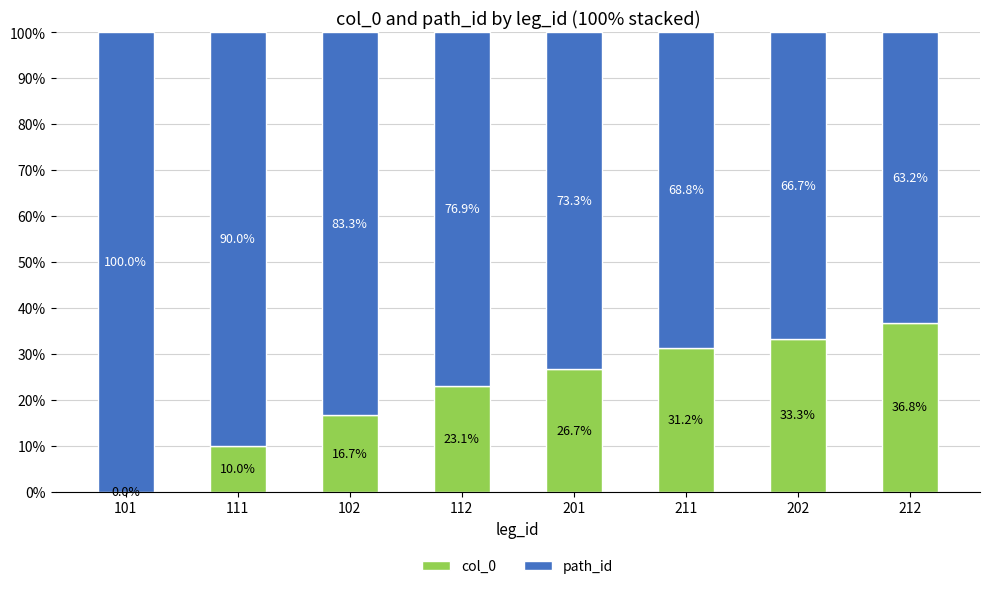

Is it true that col_0 equals 33.3 at 202?

True